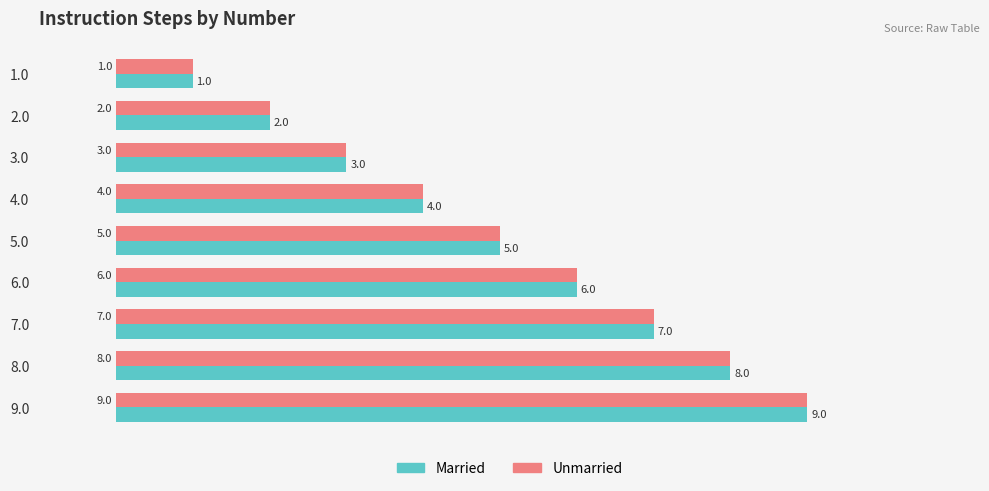

List the labels in order of Married value, largest first.

9.0, 8.0, 7.0, 6.0, 5.0, 4.0, 3.0, 2.0, 1.0